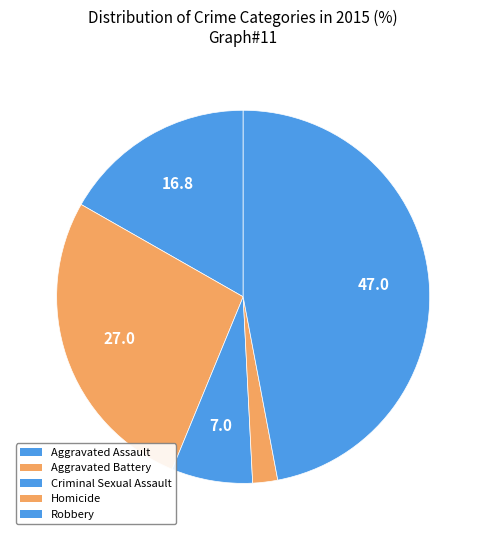

To the nearest percent, what is the difference between the Aggravated Assault and Criminal Sexual Assault slice percentages?

10%